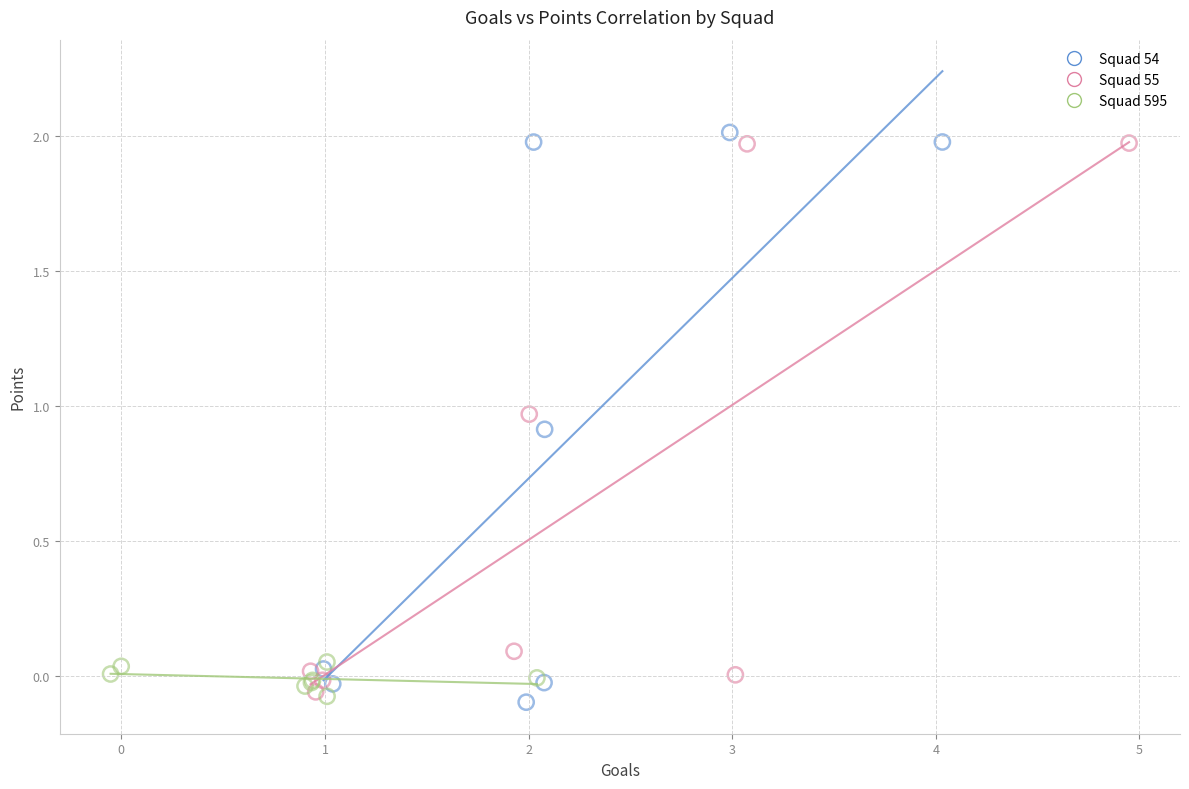

Which series contains the highest Y value?

Squad 54